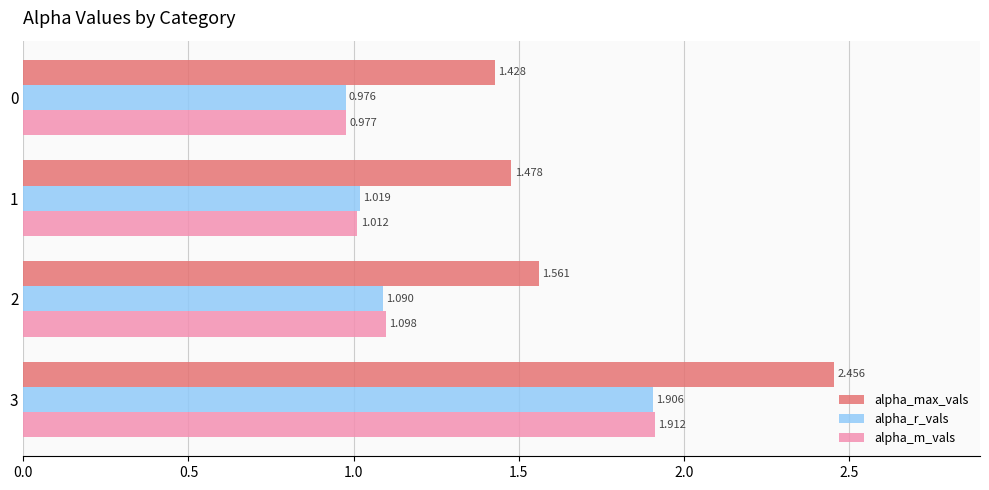

Count the alpha_max_vals values in the range 1 to 2.

3